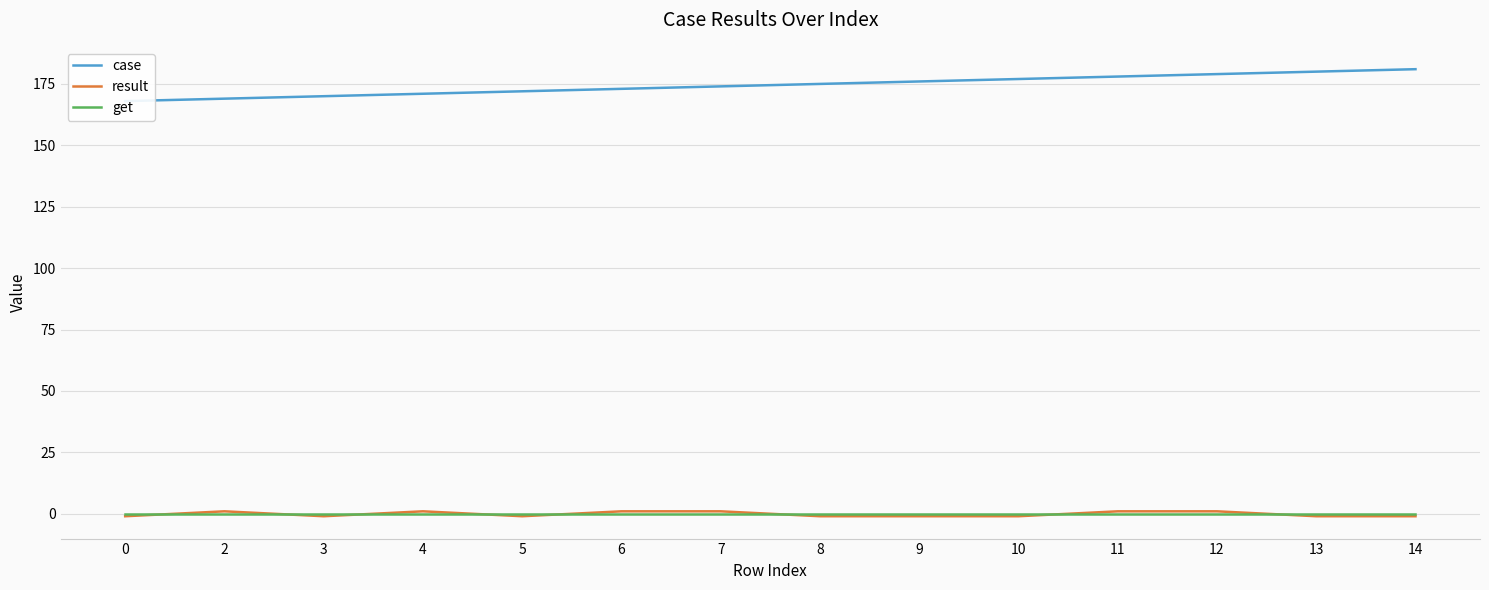

Read the result value at 5.

-1